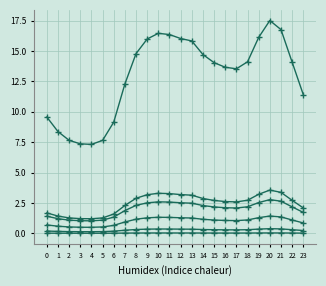

How many series are shown in this chart?

6